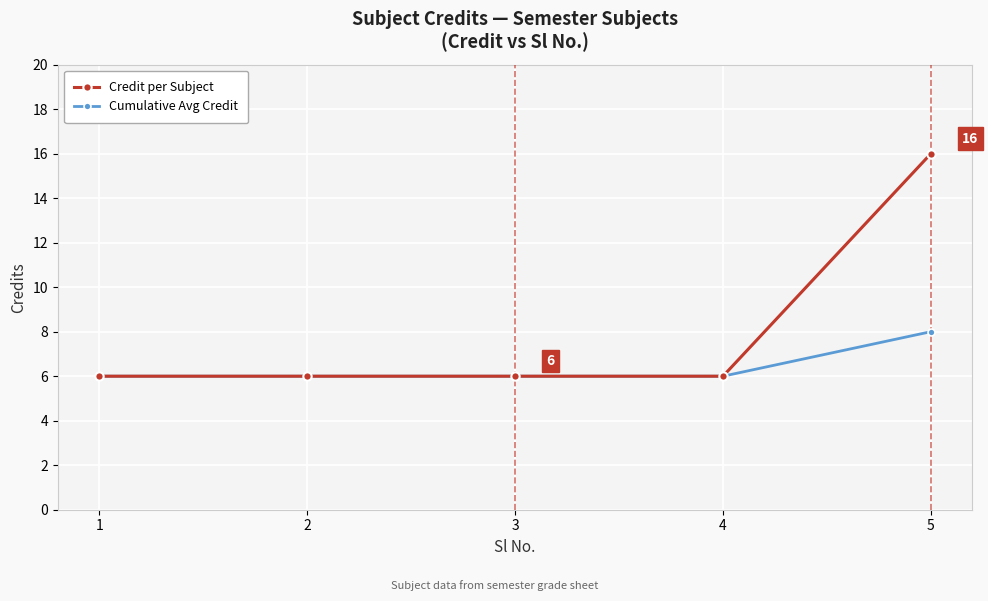

What is the highest value of the Cumulative Avg Credit series?

8